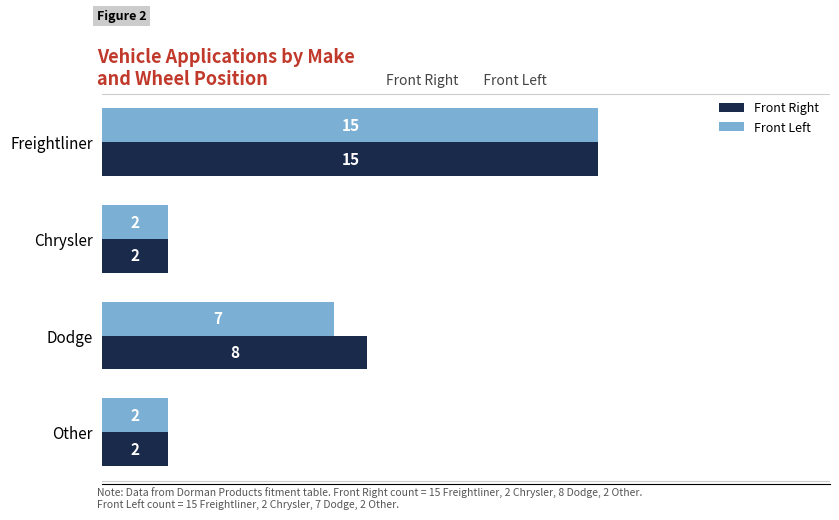

How many Front Right values are between 2 and 15?

4